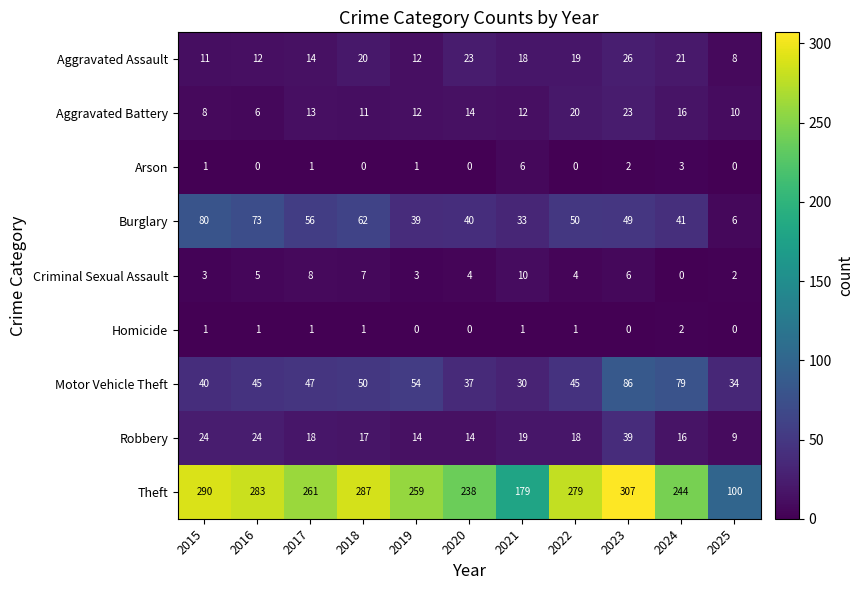

Between 2019 and 2025, which series saw the biggest shift?

Theft